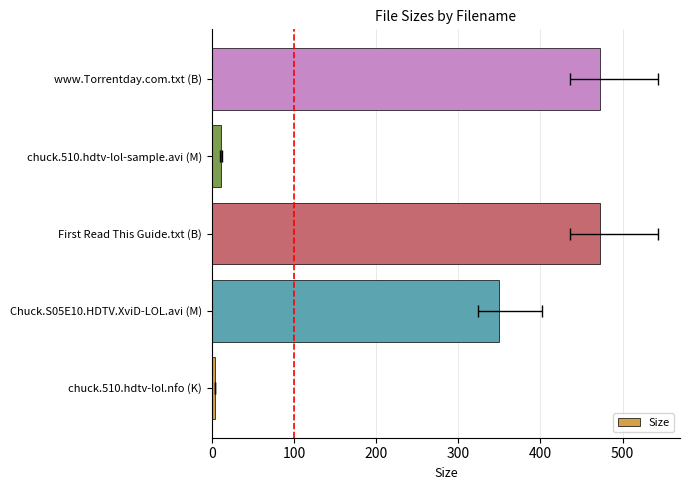

How many values are below 349?

2